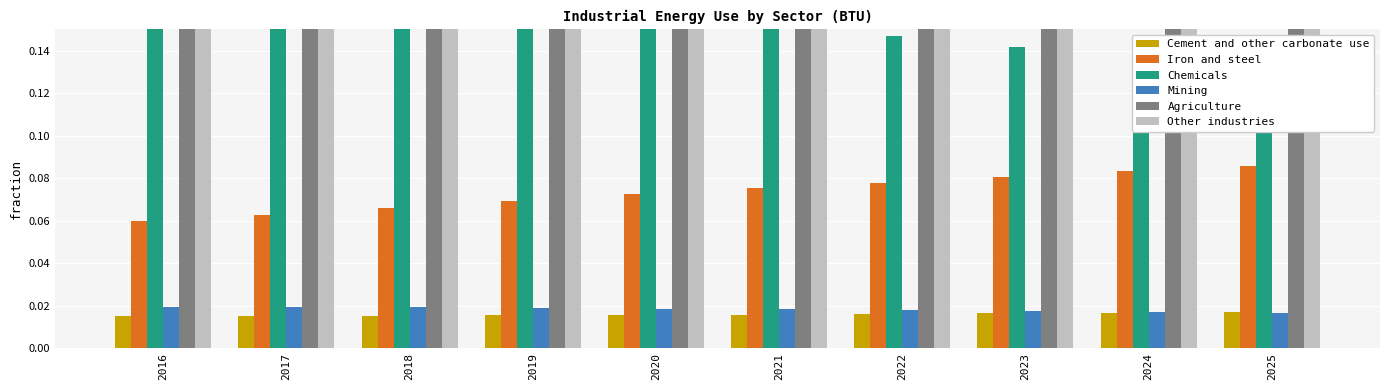

Which category has the lowest value in the Other industries series?

2025